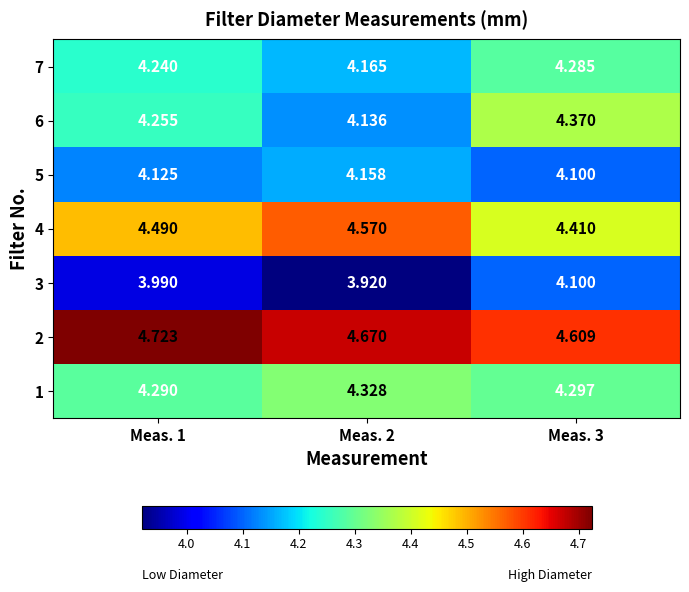

Reading right to left, what are all the values shown in this chart?

1: Meas. 3=4.3	Meas. 2=4.3	Meas. 1=4.3
2: Meas. 3=4.6	Meas. 2=4.7	Meas. 1=4.7
3: Meas. 3=4.1	Meas. 2=3.9	Meas. 1=4.0
4: Meas. 3=4.4	Meas. 2=4.6	Meas. 1=4.5
5: Meas. 3=4.1	Meas. 2=4.2	Meas. 1=4.1
6: Meas. 3=4.4	Meas. 2=4.1	Meas. 1=4.3
7: Meas. 3=4.3	Meas. 2=4.2	Meas. 1=4.2